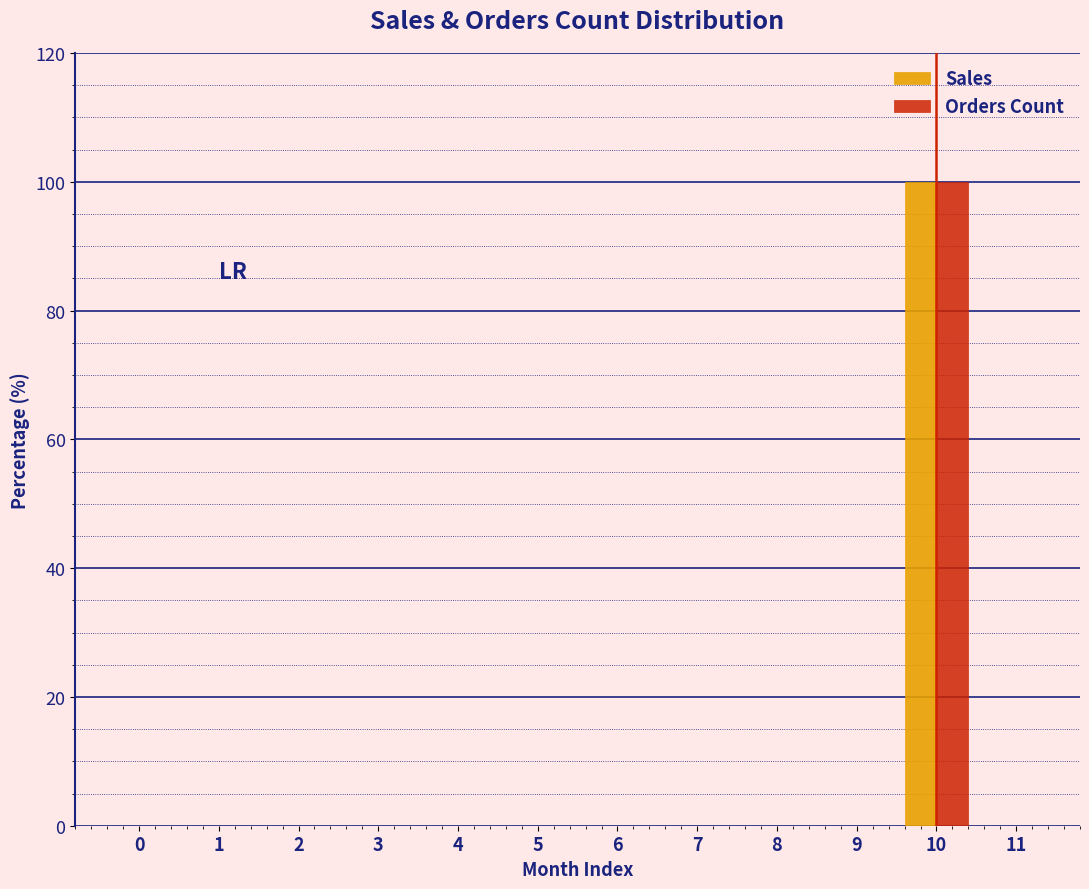

Reading right to left, extract all data points from this chart.

Sales: 11=0	10=100	9=0	8=0	7=0	6=0	5=0	4=0	3=0	2=0	1=0	0=0
Orders Count: 11=0	10=100	9=0	8=0	7=0	6=0	5=0	4=0	3=0	2=0	1=0	0=0